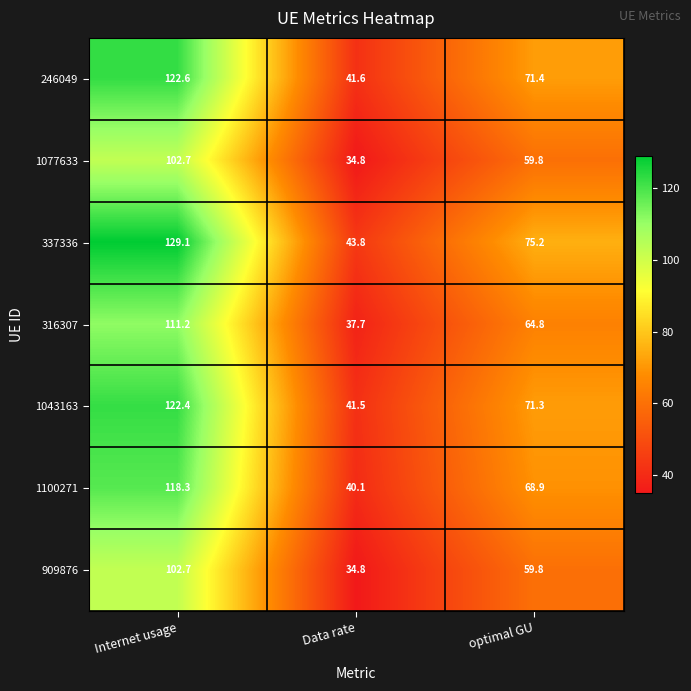

What value does the 1043163 series have at optimal GU?

71.3